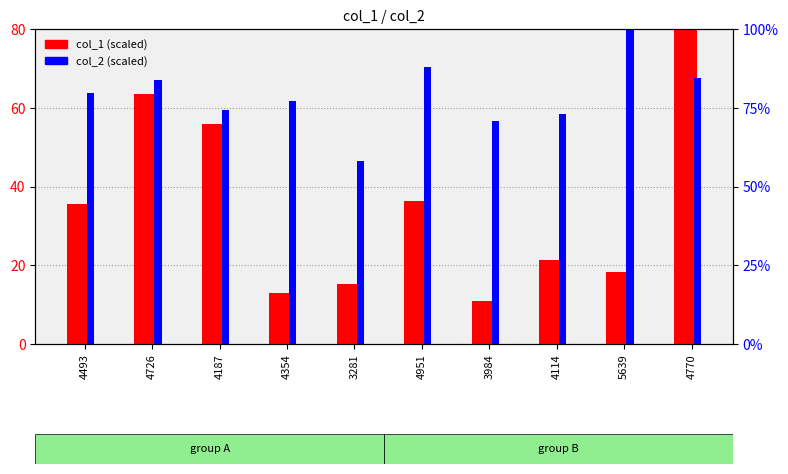

What are all the series names shown in the legend?

col_1 (scaled), col_2 (scaled)